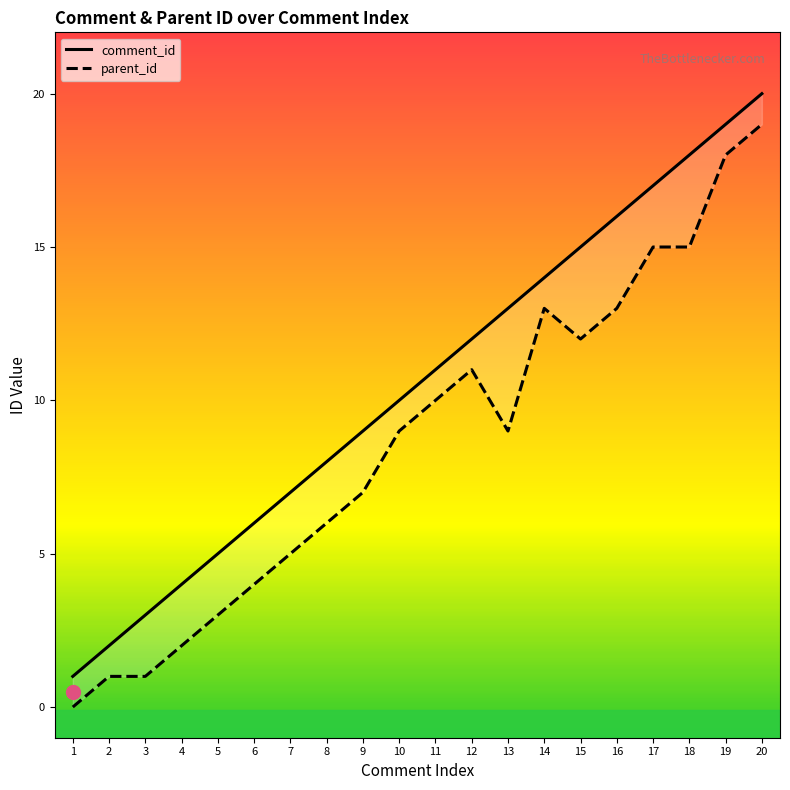

True or false: comment_id and parent_id intersect in this chart.

False